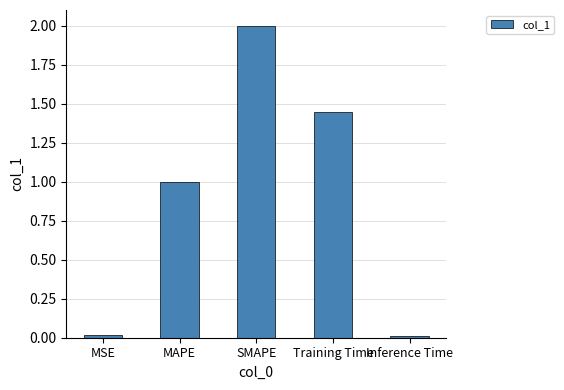

What is the average value?

0.9